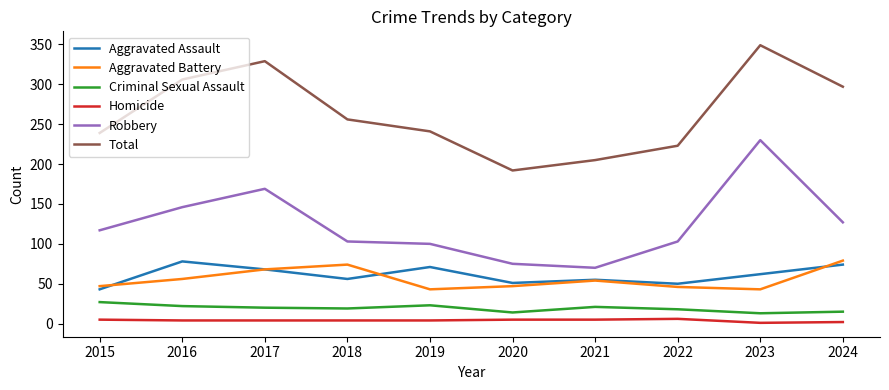

Where is Total nearest to the value 270?

2018